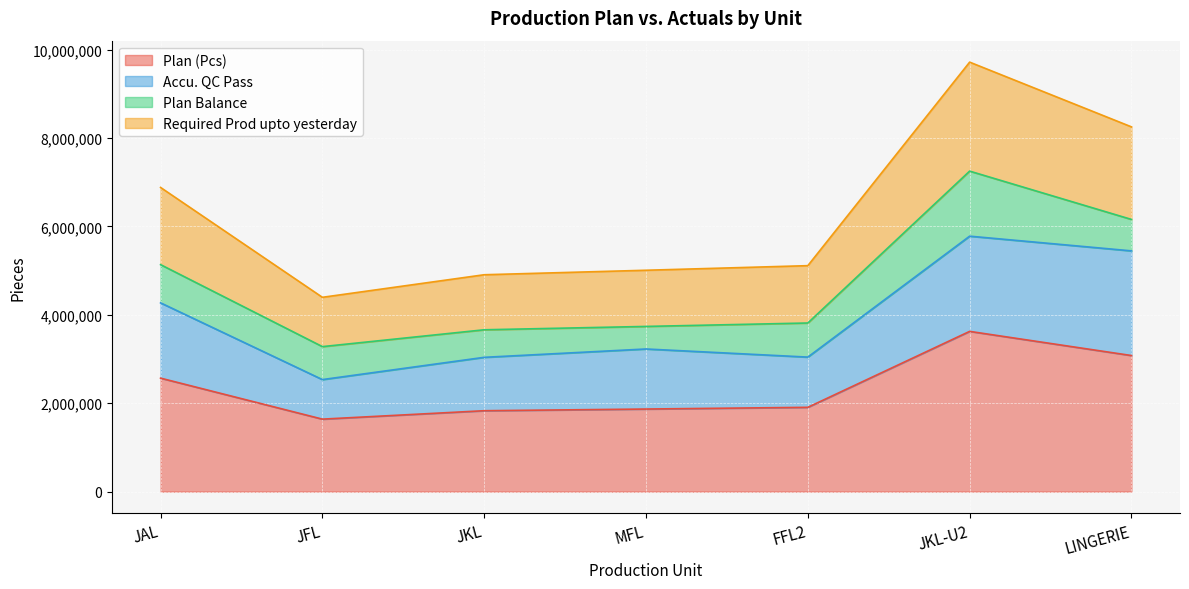

The value of Required Prod upto yesterday at JKL-U2 is 9716412. True or false?

True